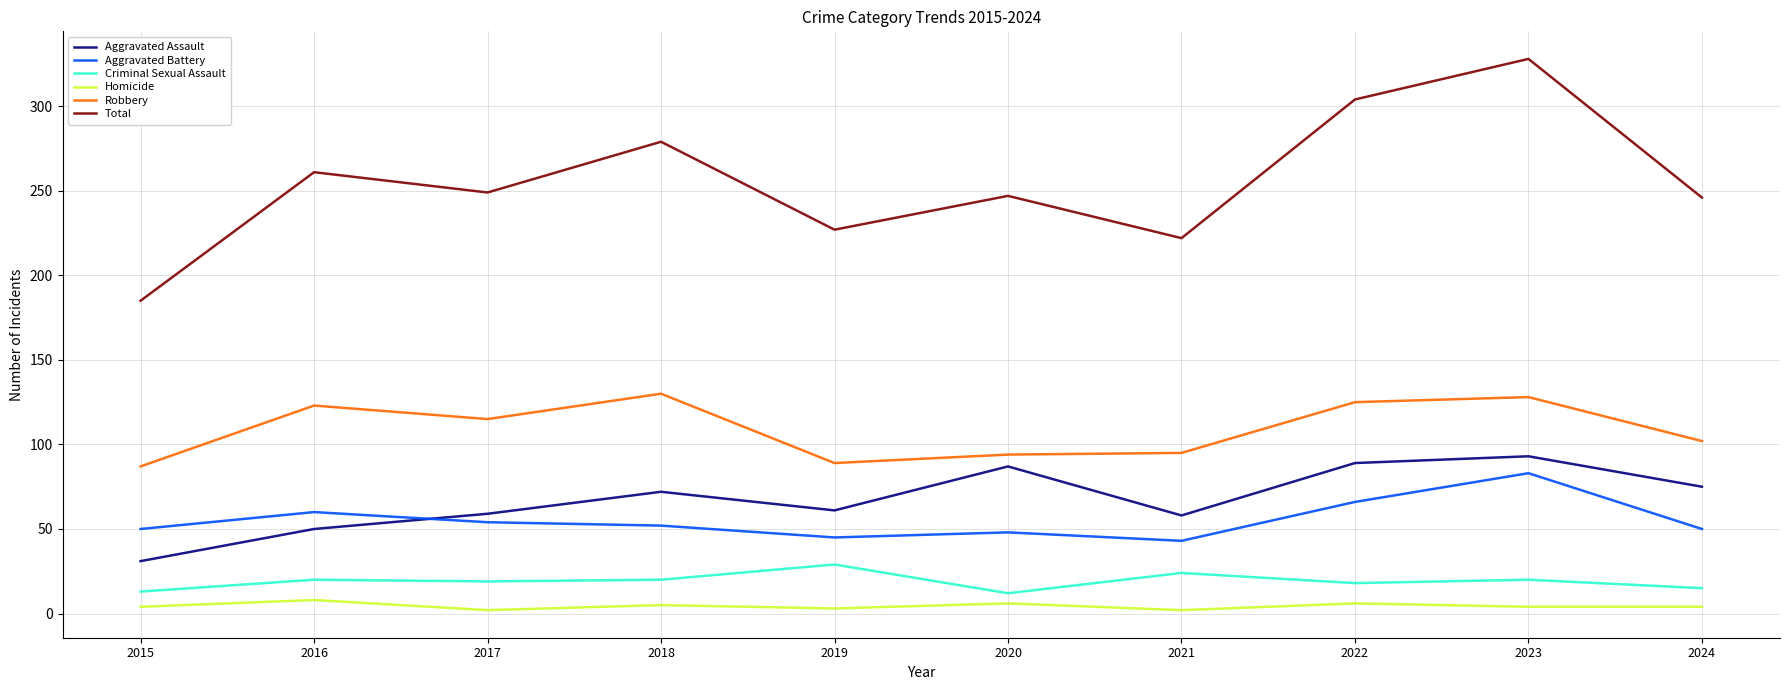

True or false: Total and Aggravated Assault intersect in this chart.

False